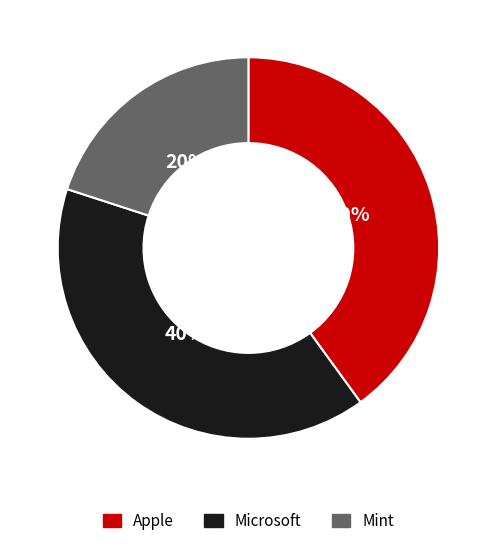

True or false: Microsoft accounts for 49% of the total.

False